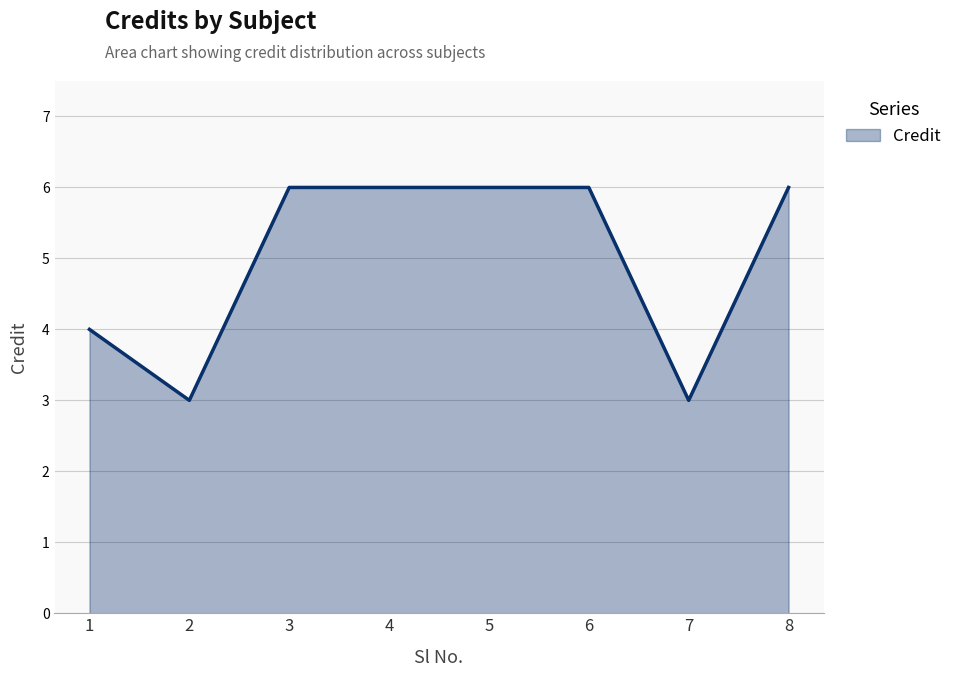

The value at 7 is 3. True or false?

True